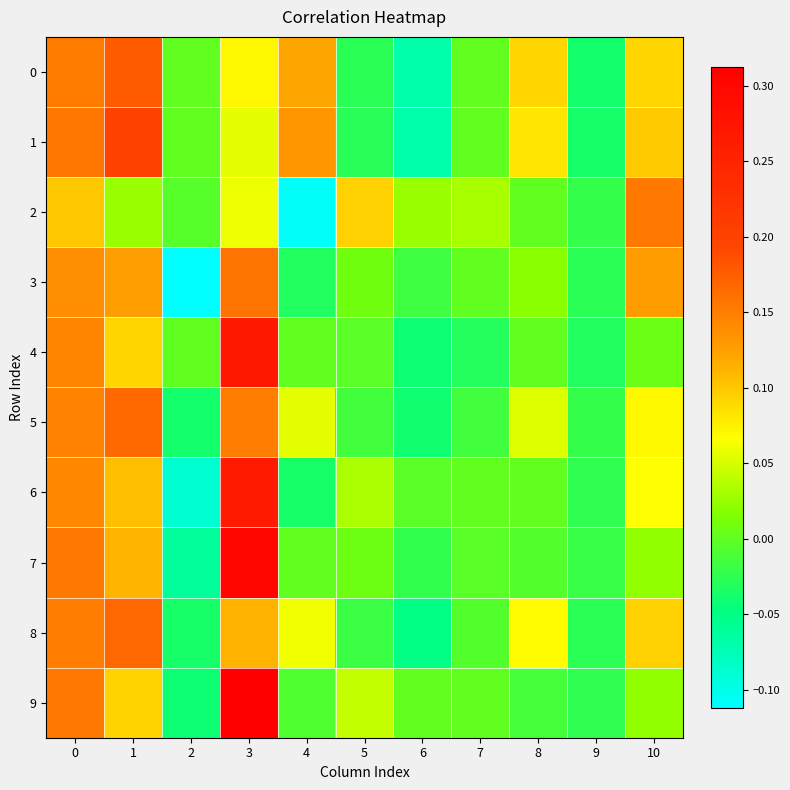

At how many categories does at least one series exceed 0?

9